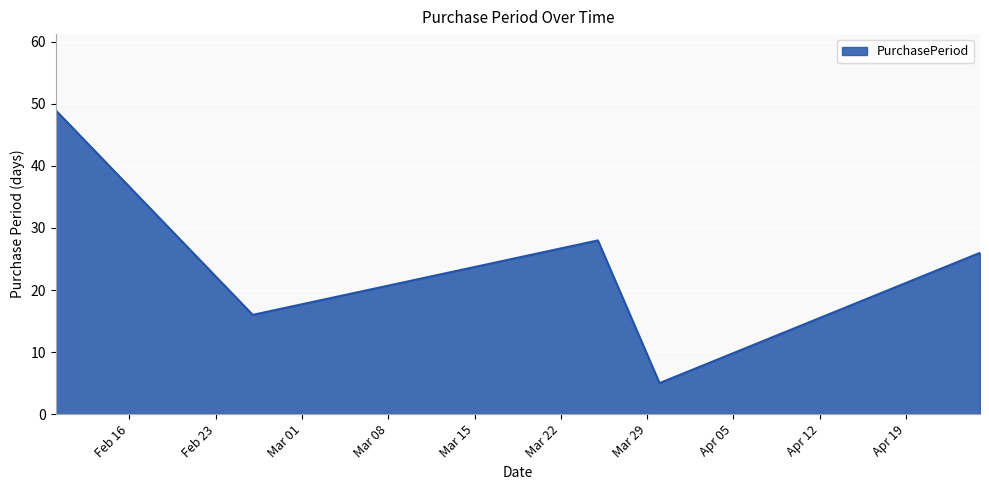

What is the average value?

25